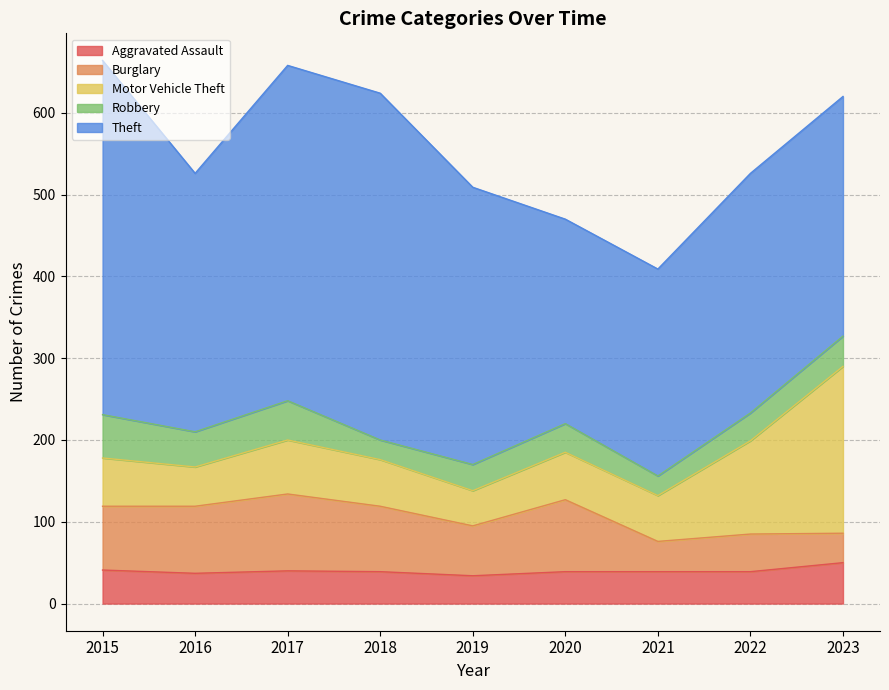

Reading right to left, extract all data points from this chart.

Aggravated Assault: 50	39	39	39	34	39	40	37	41
Burglary: 36	46	37	88	61	80	94	82	78
Motor Vehicle Theft: 204	114	56	58	43	57	66	48	59
Robbery: 37	34	24	35	32	24	48	43	53
Theft: 293	293	253	250	339	424	410	316	433